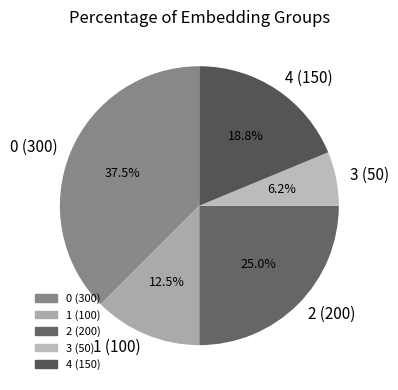

To the nearest percent, what portion does 3 (50) represent?

6%